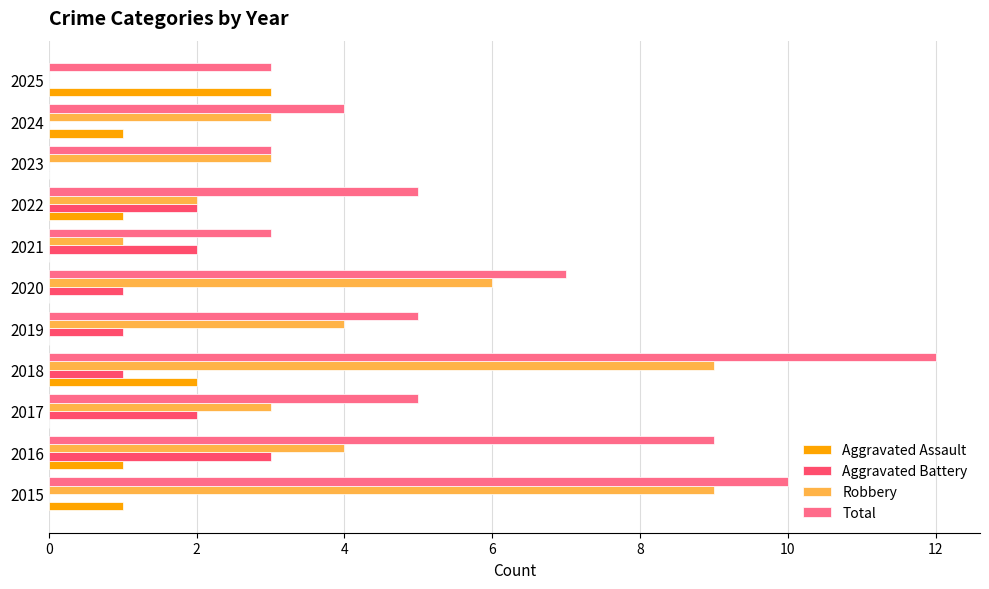

Which series changed the most between 2018 and 2024?

Total